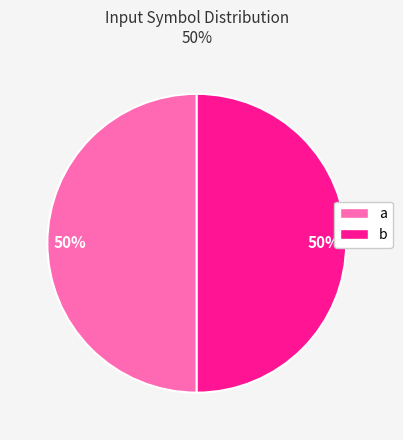

True or false: a accounts for 50% of the total.

True